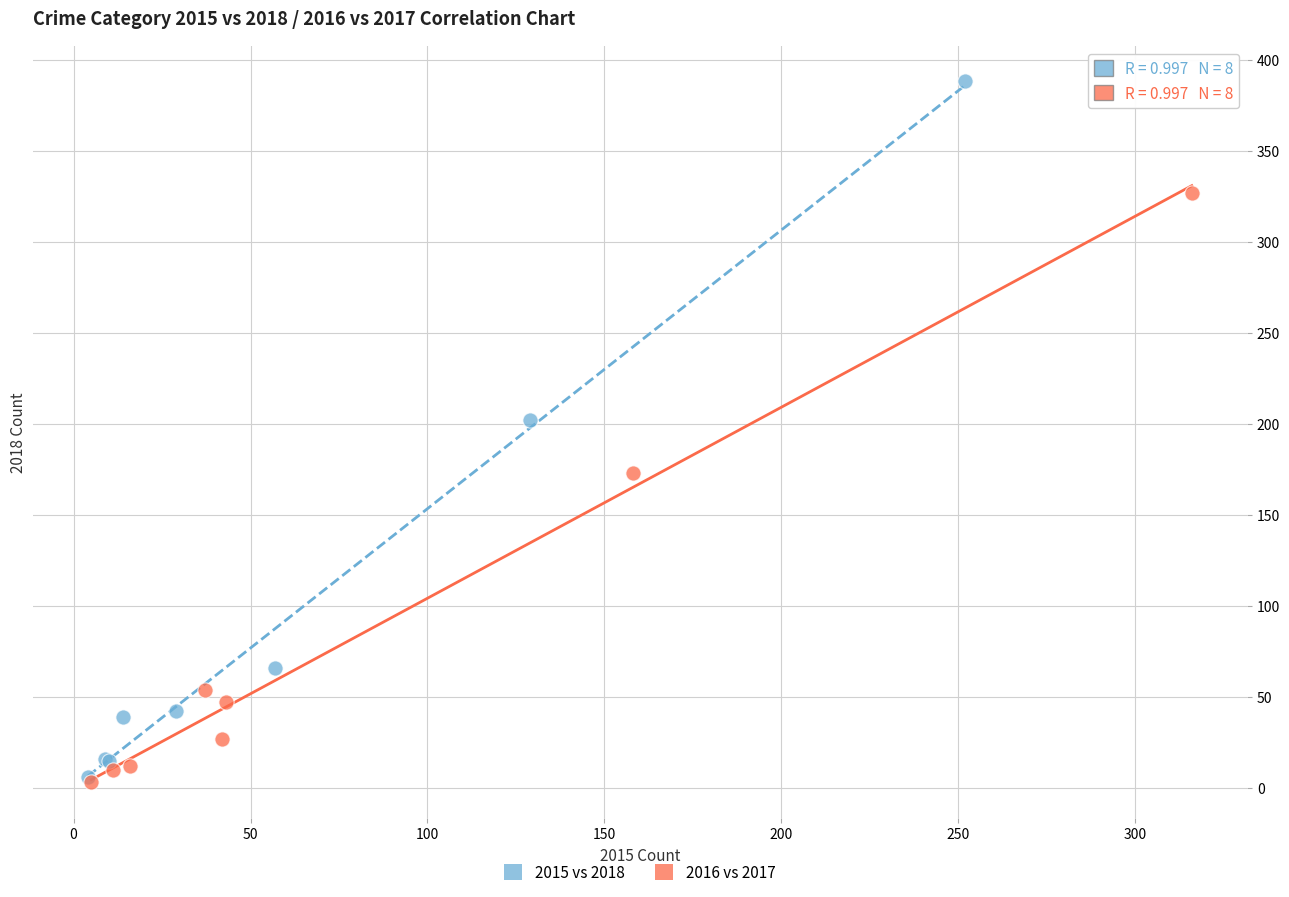

Which series reaches the maximum Y coordinate?

2015 vs 2018